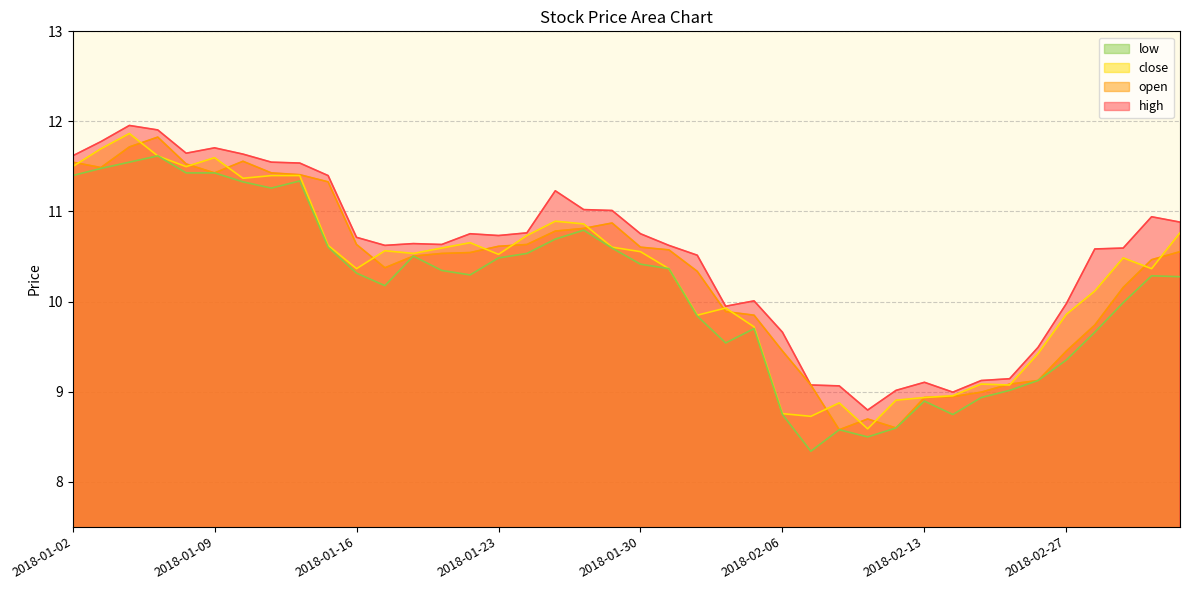

How many lines are shown in the chart?

4